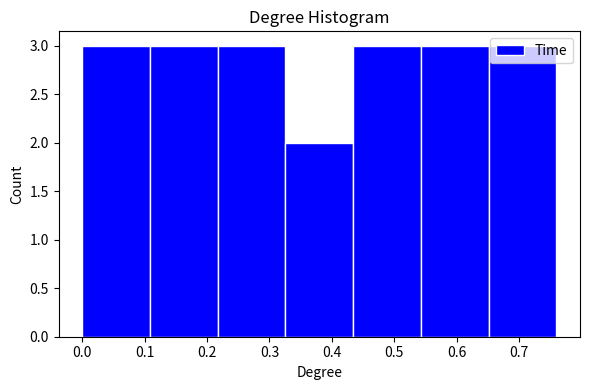

Reading left to right, list every bar in this chart as the range it spans on the x-axis followed by its height. Neither the bar edges nor the heights are printed on the chart, so give them approximately, as read against the axes.

0.00 to 0.11: 3
0.11 to 0.22: 3
0.22 to 0.33: 3
0.33 to 0.43: 2
0.43 to 0.54: 3
0.54 to 0.65: 3
0.65 to 0.76: 3